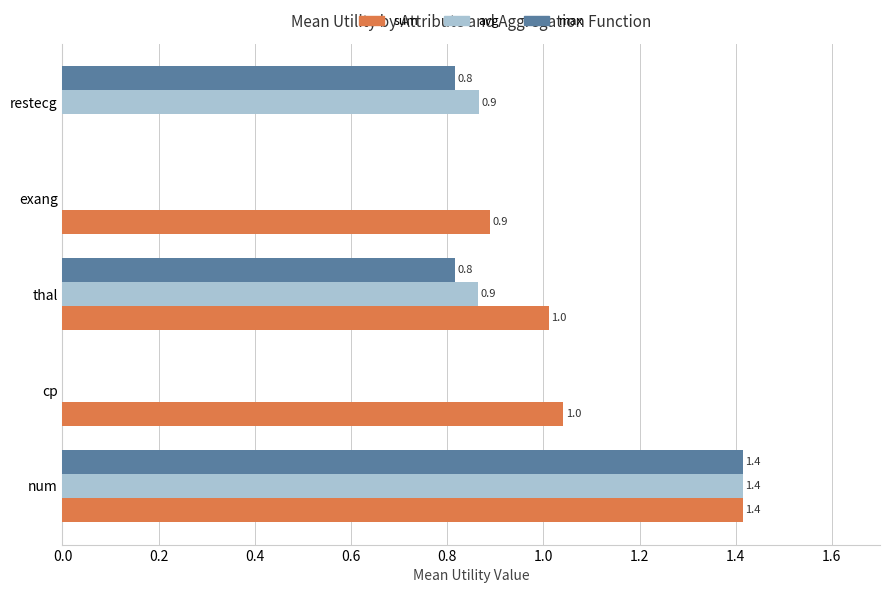

Which series has the largest total across all categories?

sum